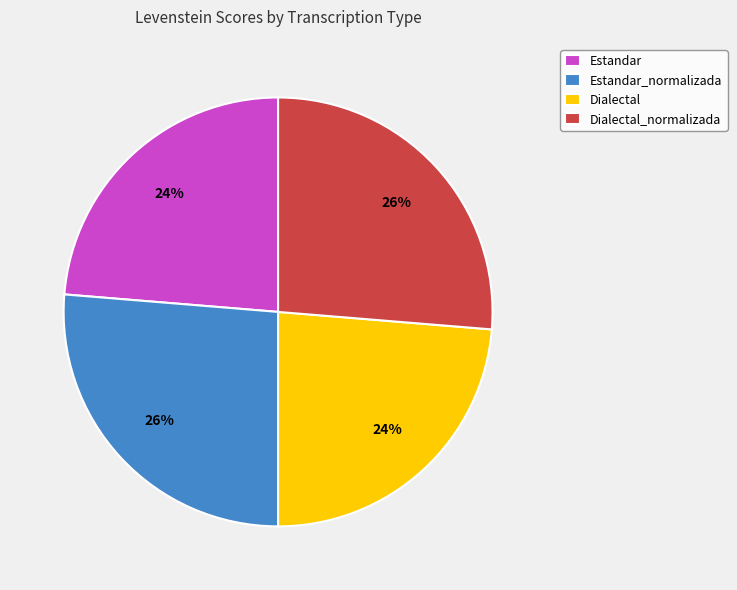

To the nearest percent, what percentage of the pie is Dialectal_normalizada?

26%